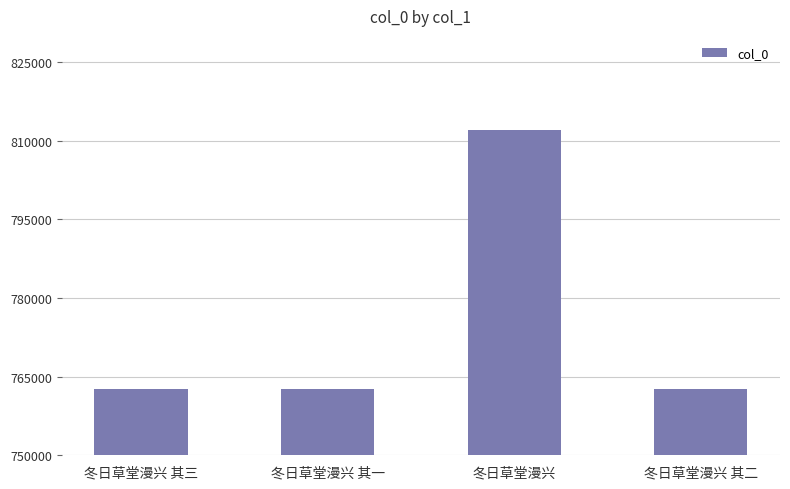

Between 冬日草堂漫兴 and 冬日草堂漫兴 其二, which is larger?

冬日草堂漫兴